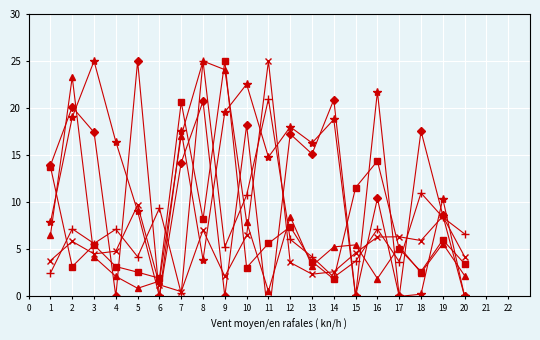

How many lines are shown in the chart?

6